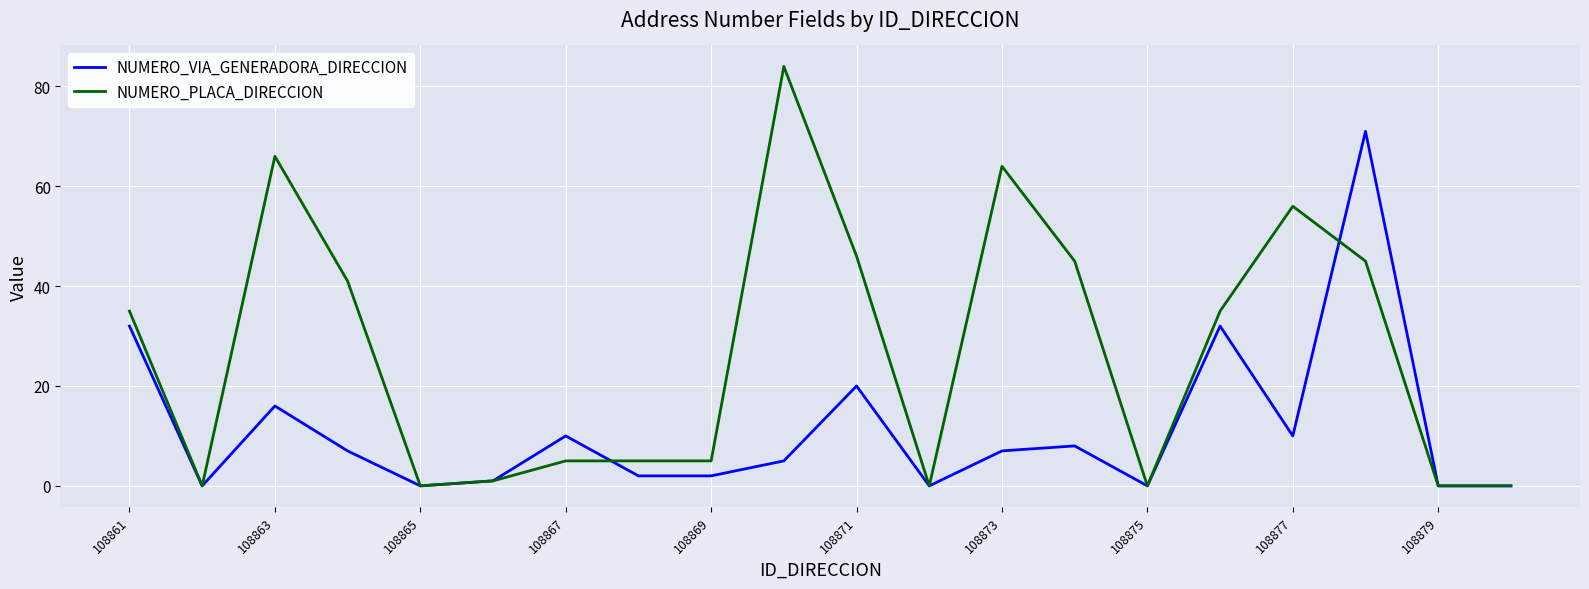

Is this an area chart (filled region under the line)?

No